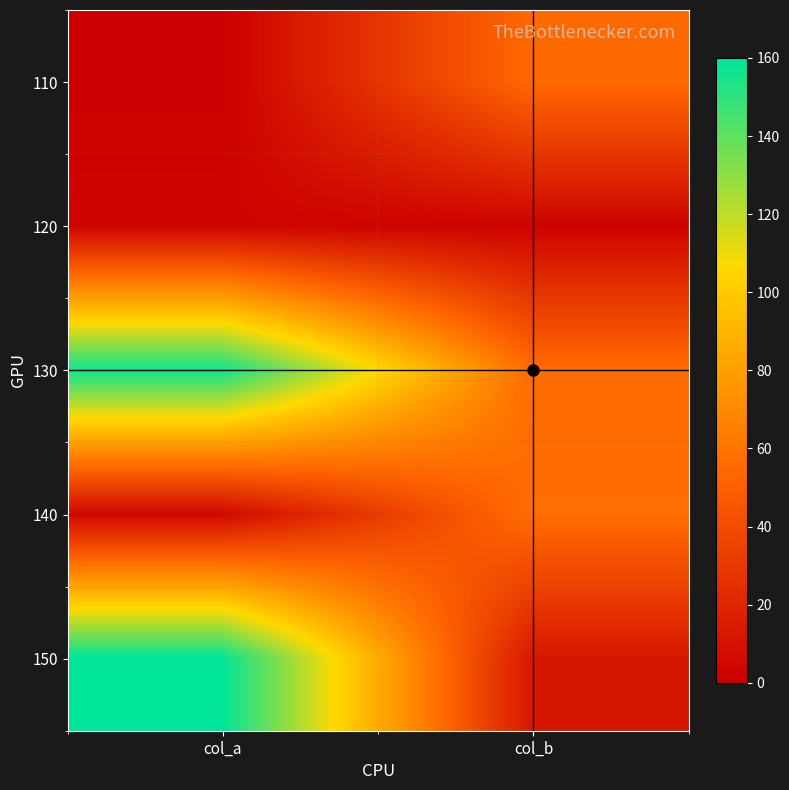

At col_b, list the series in order from largest to smallest.

140, 130, 110, 150, 120